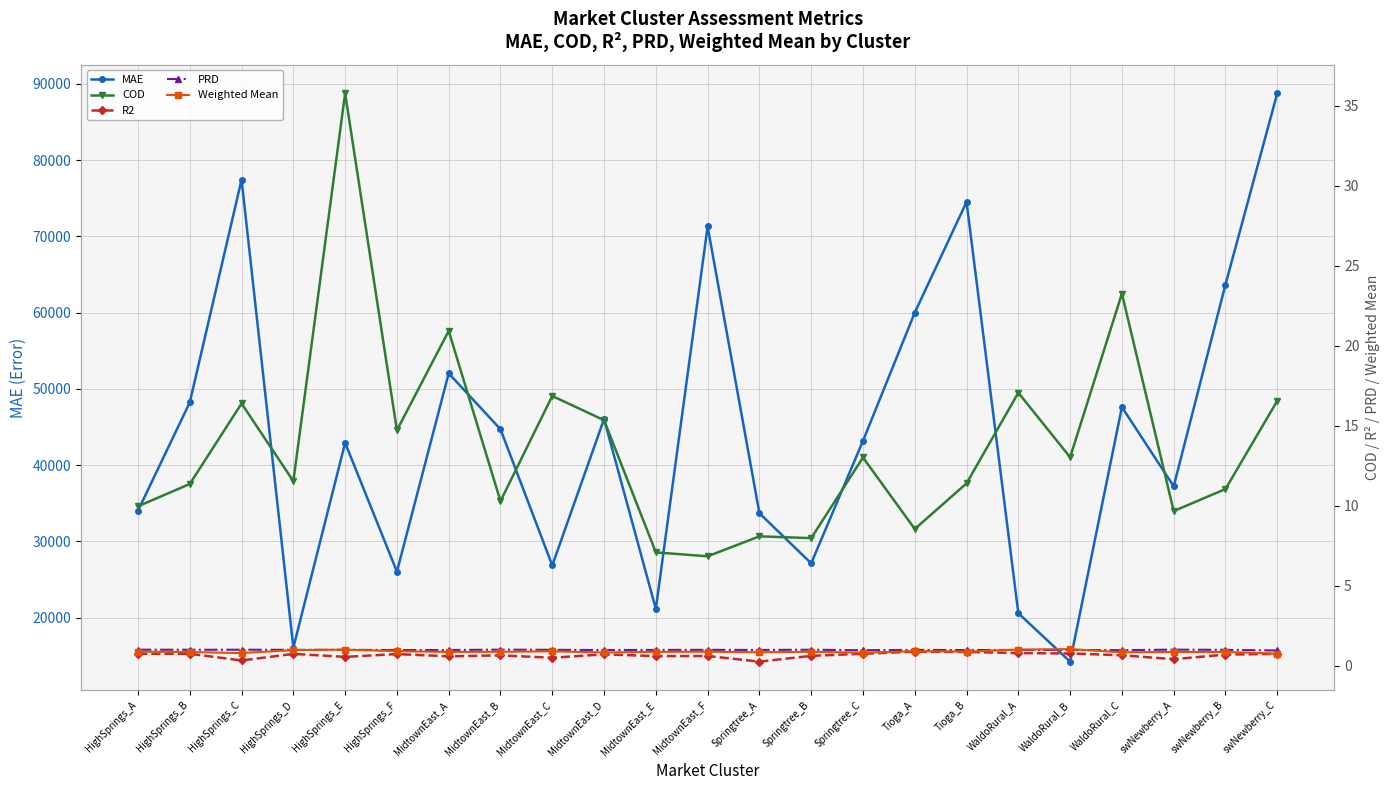

How many interior local valleys does the MAE series have?

7